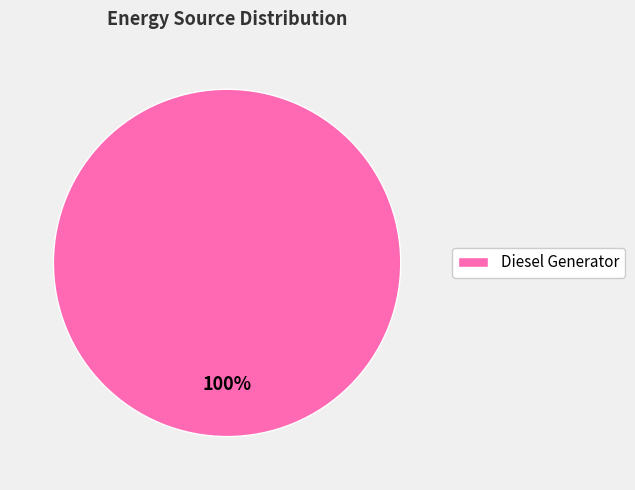

Is it true that Diesel Generator is 100% of the pie?

True